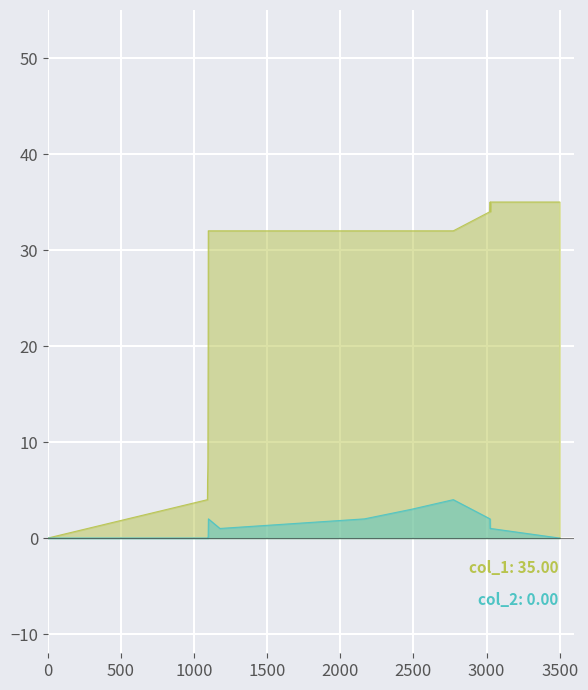

True or false: col_1 and col_2 intersect in this chart.

False